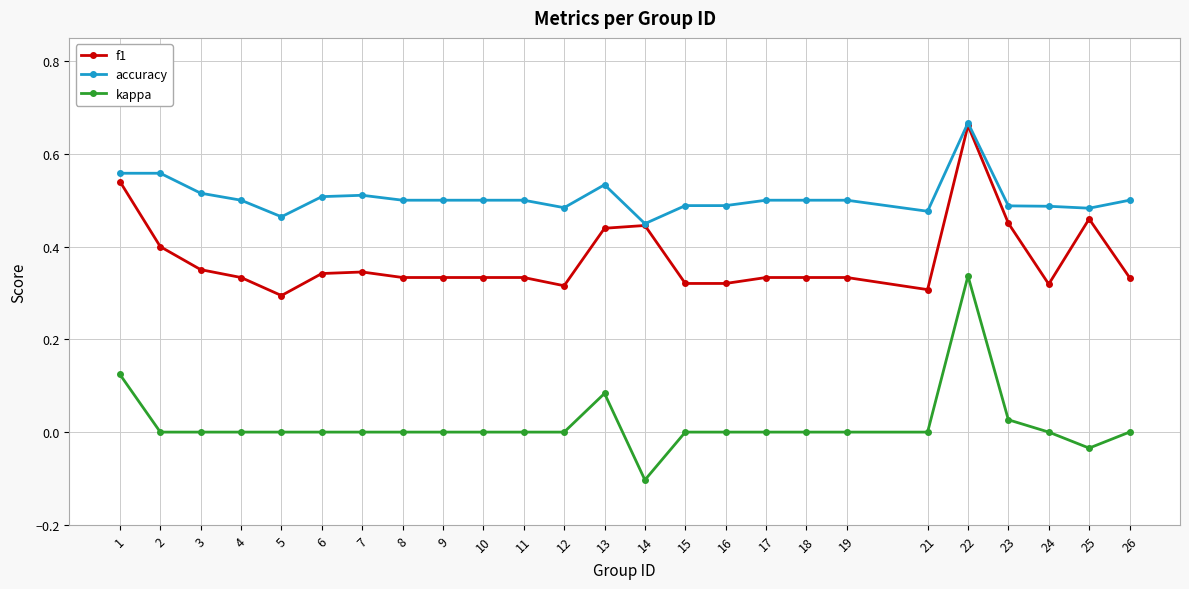

True or false: accuracy and kappa cross at least once.

False